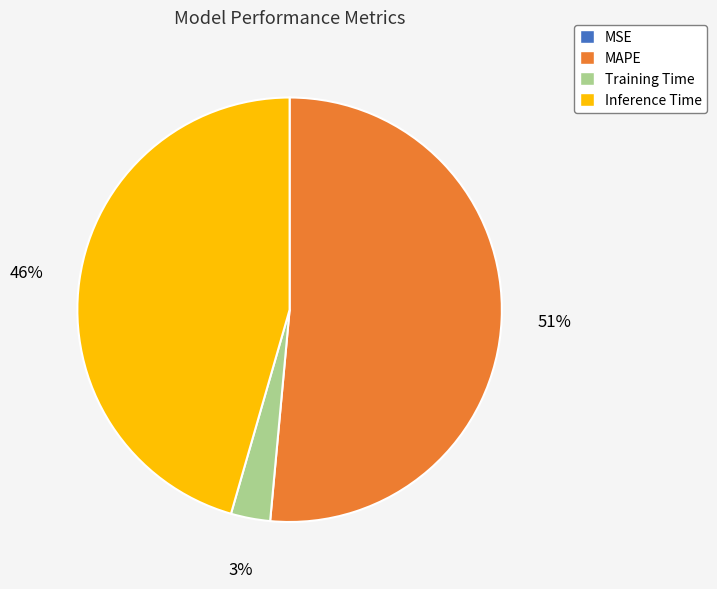

Is it true that Inference Time is 53% of the pie?

False